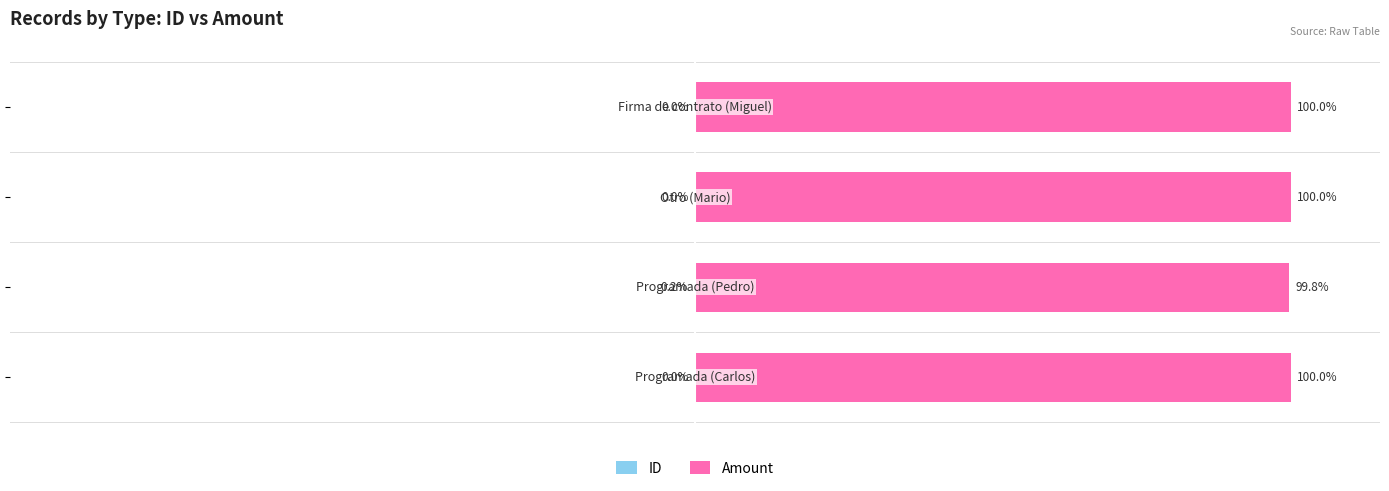

Does the chart contain stacked bars?

No